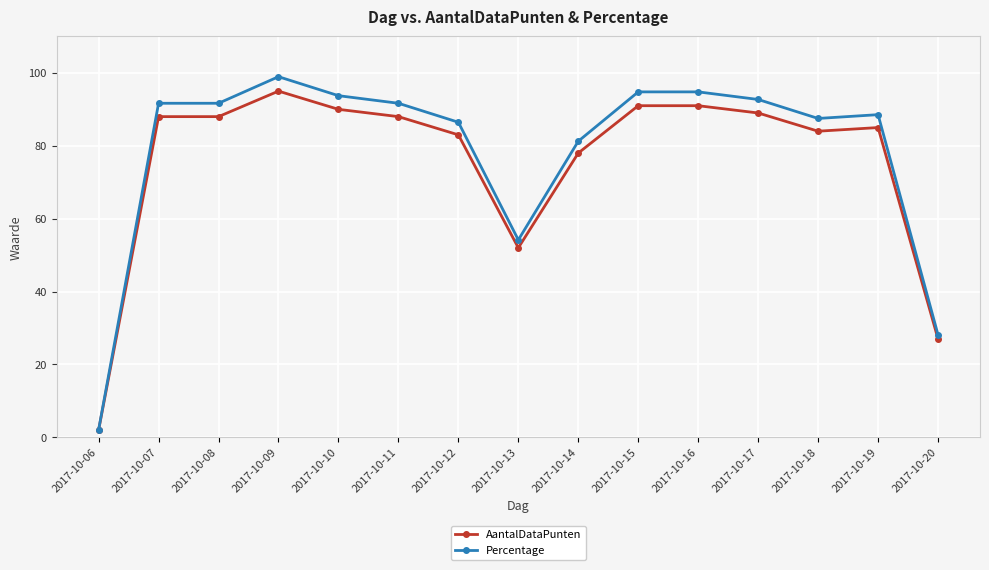

Is the value of AantalDataPunten at 2017-10-08 greater than the value of Percentage at 2017-10-13?

Yes